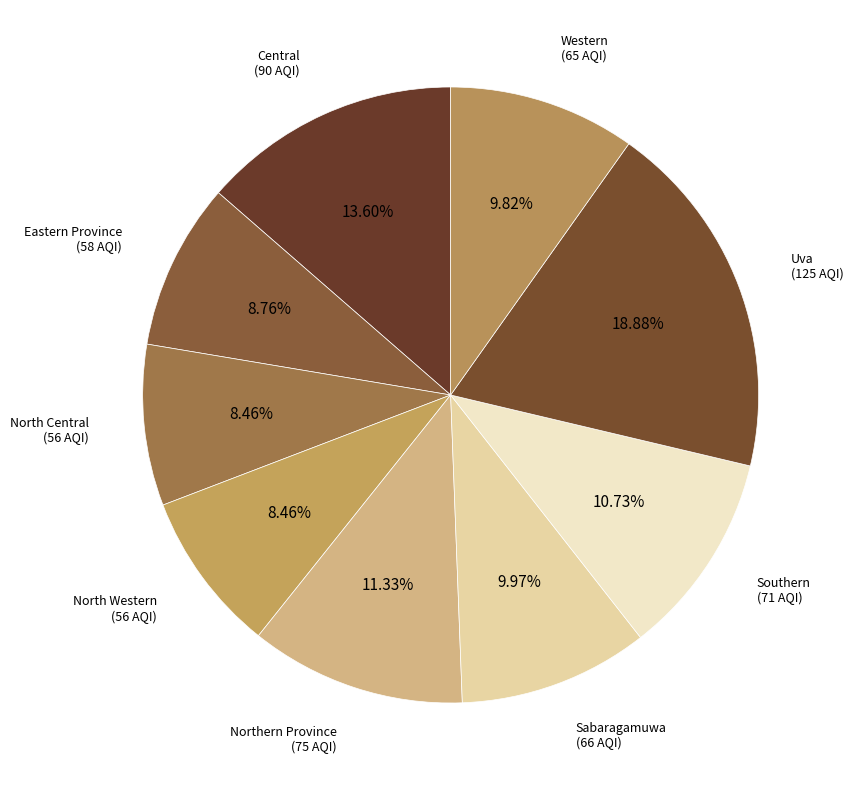

Count the number of slices in the pie.

9